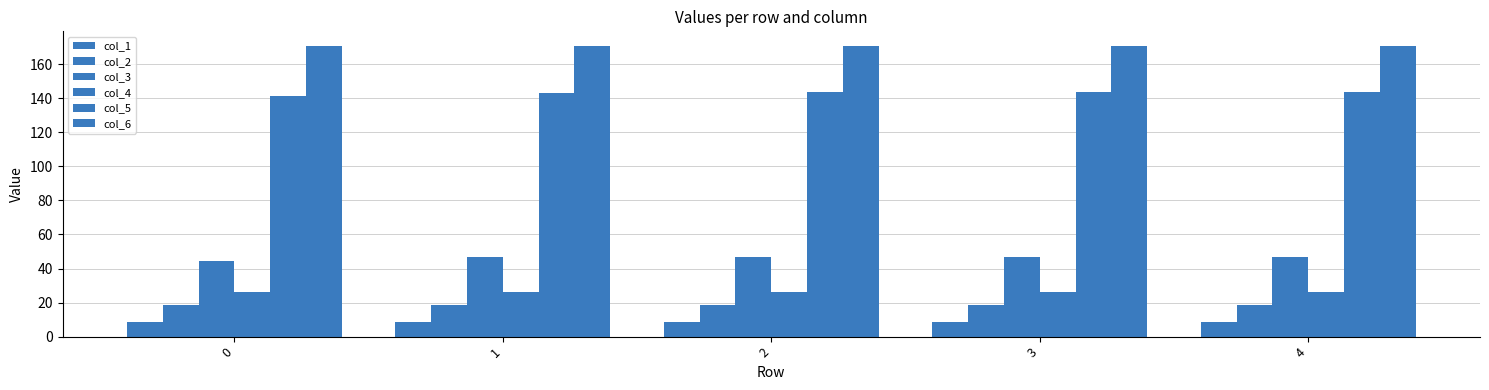

Is it true that col_1 equals 8.8 at 4?

True